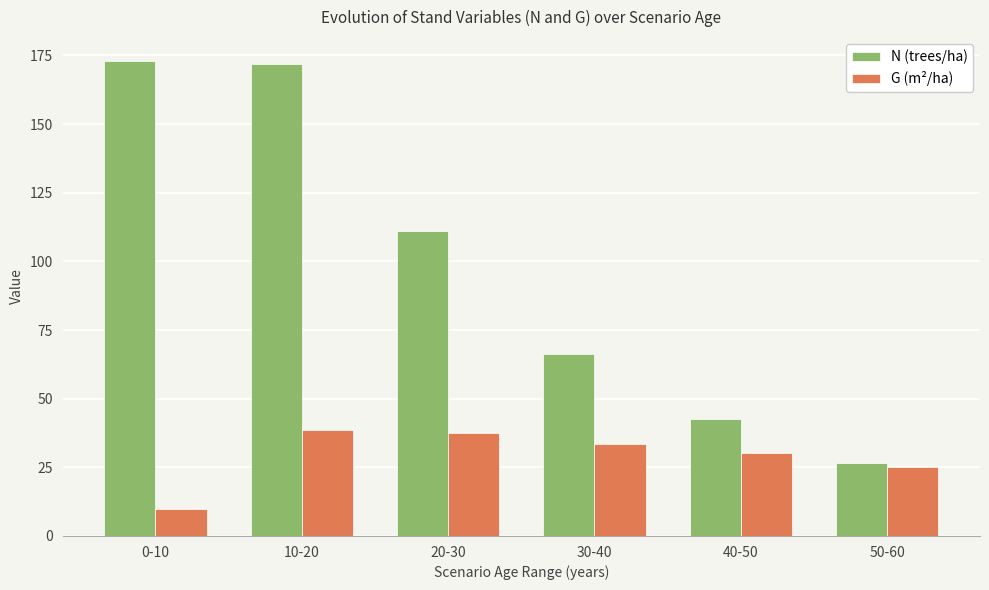

Reading right to left, extract all data points from this chart.

N (trees/ha): 26.5	42.7	66.2	111.1	171.8	173.0
G (m²/ha): 25.1	30.1	33.5	37.6	38.4	9.9